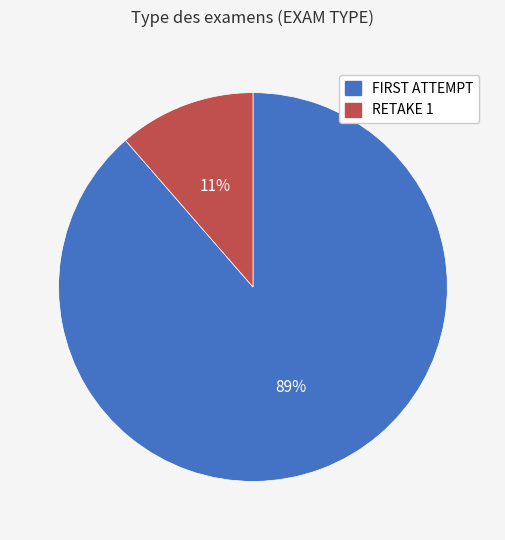

True or false: RETAKE 1 accounts for 5% of the total.

False